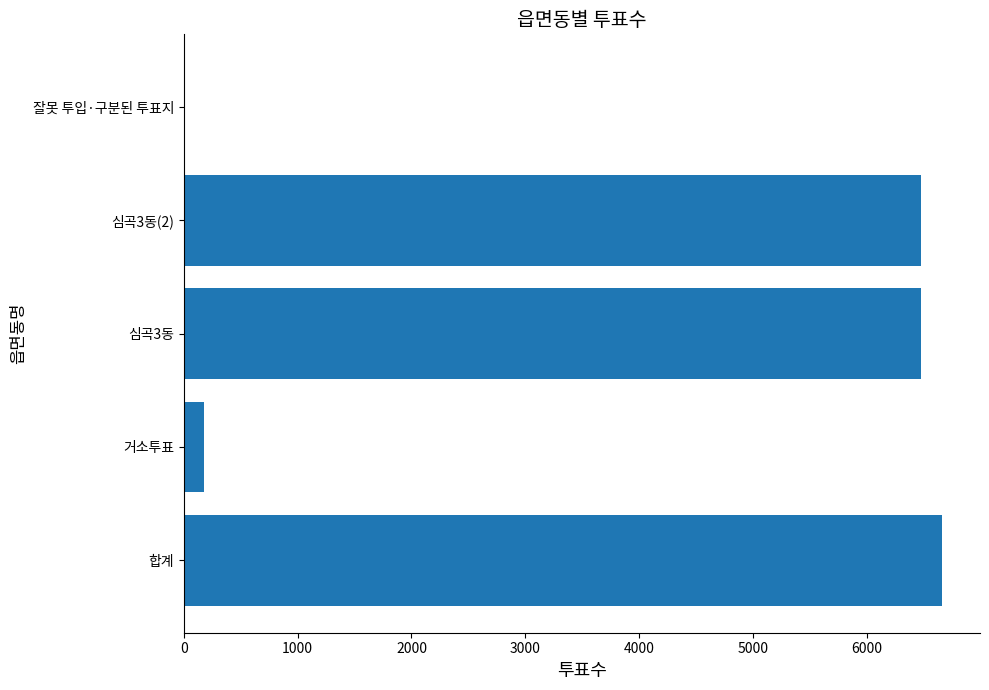

Between 거소투표 and 합계, which is larger?

합계